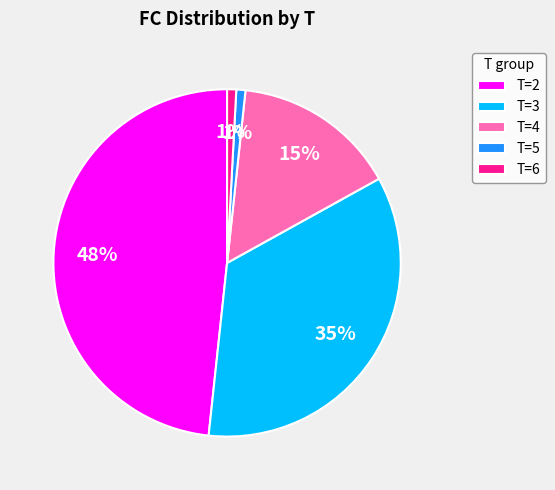

To the nearest percent, what is the average slice percentage?

20%